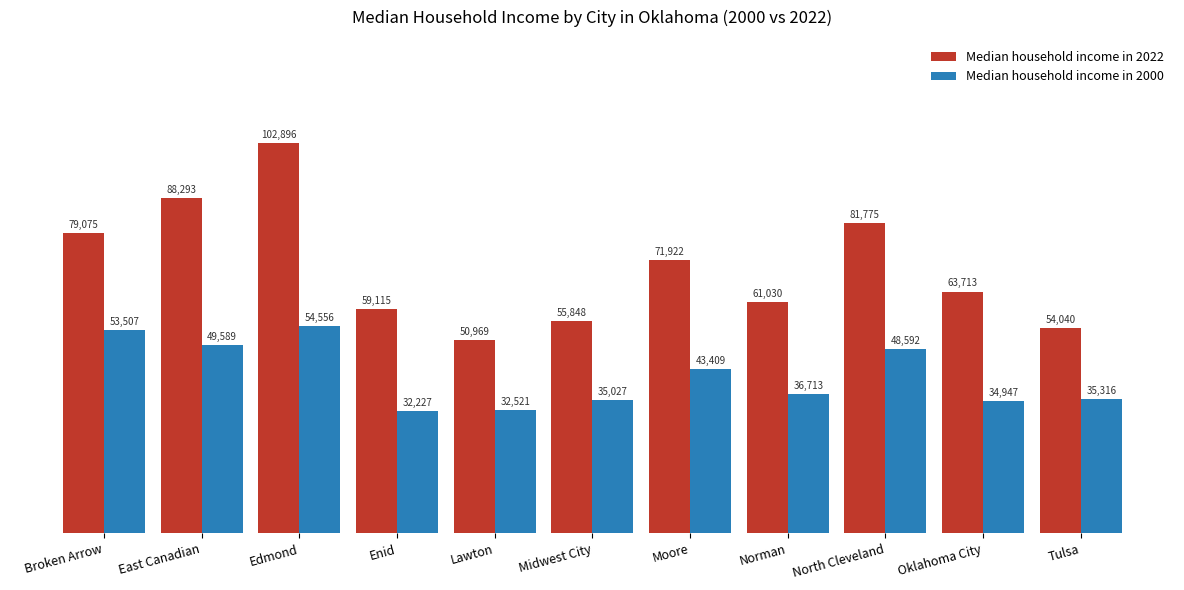

The value of Median household income in 2022 at Moore is 71922. True or false?

True